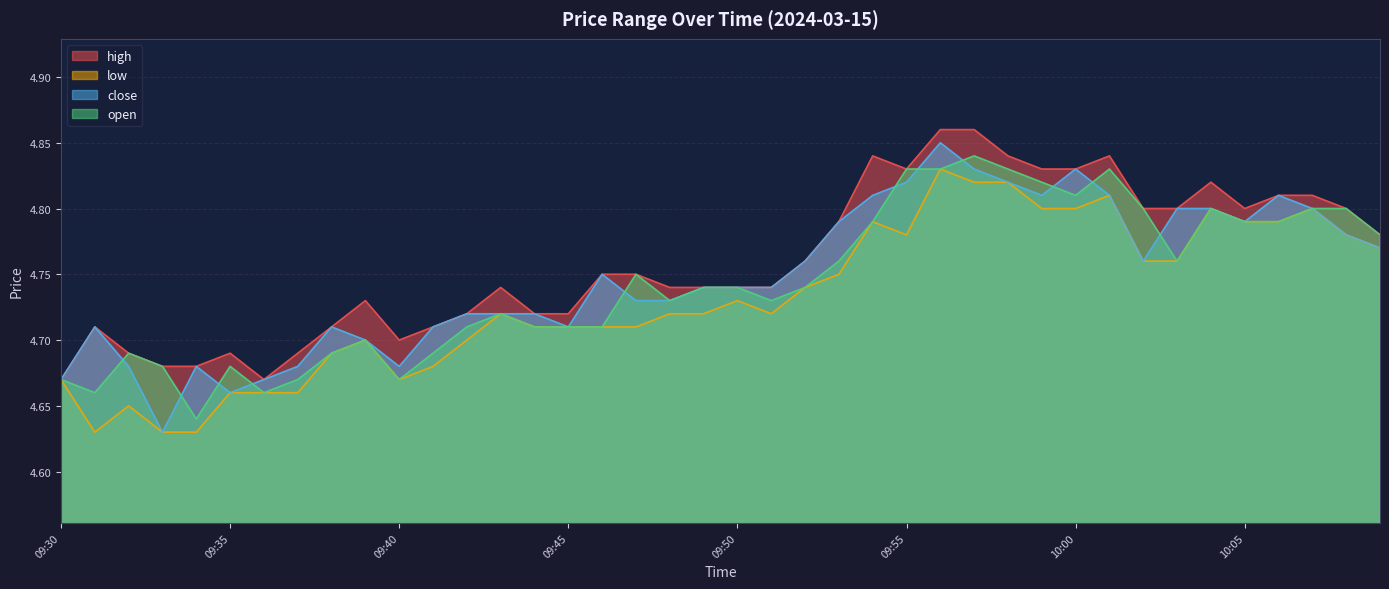

At which category does high reach its first local peak?

09:31